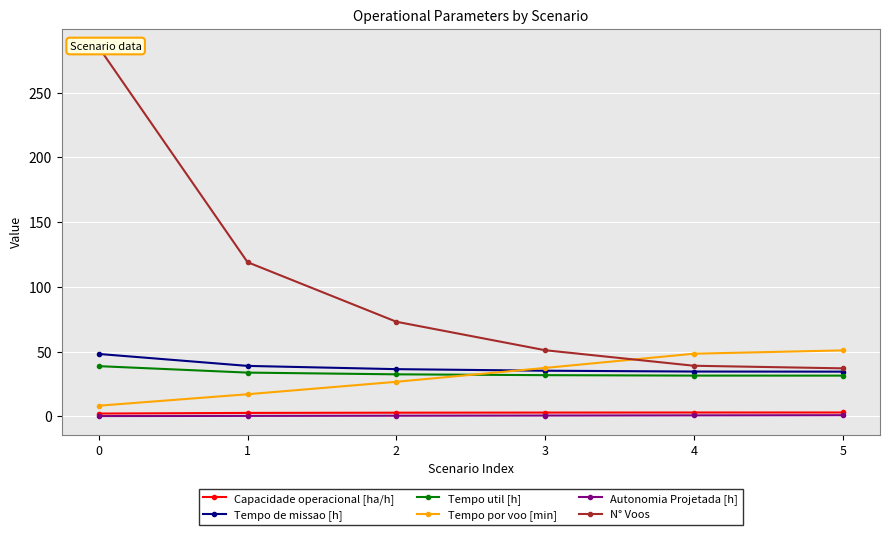

What is the sum of the Autonomia Projetada [h] values at 4 and 0?

0.8